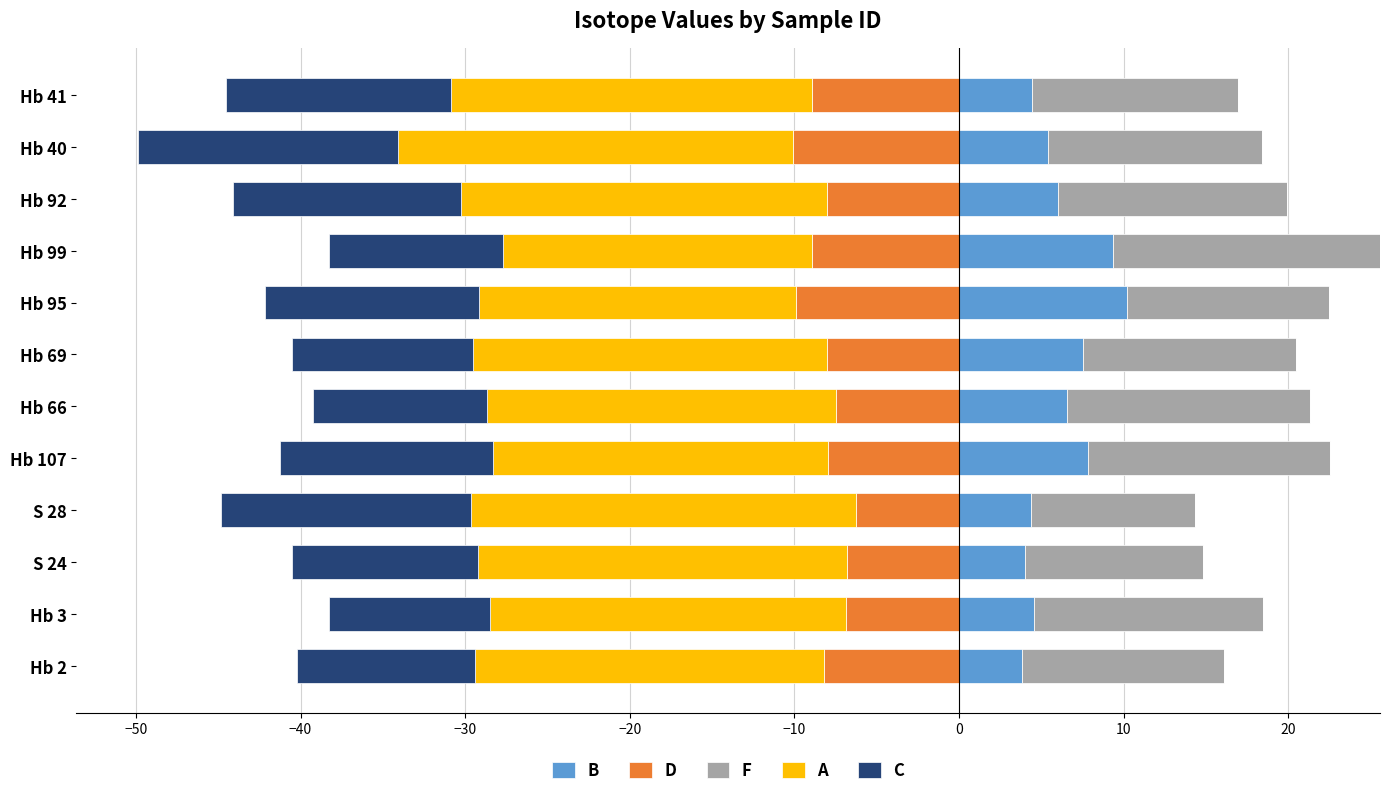

What is the approximate value of B at Hb 69?

7.5